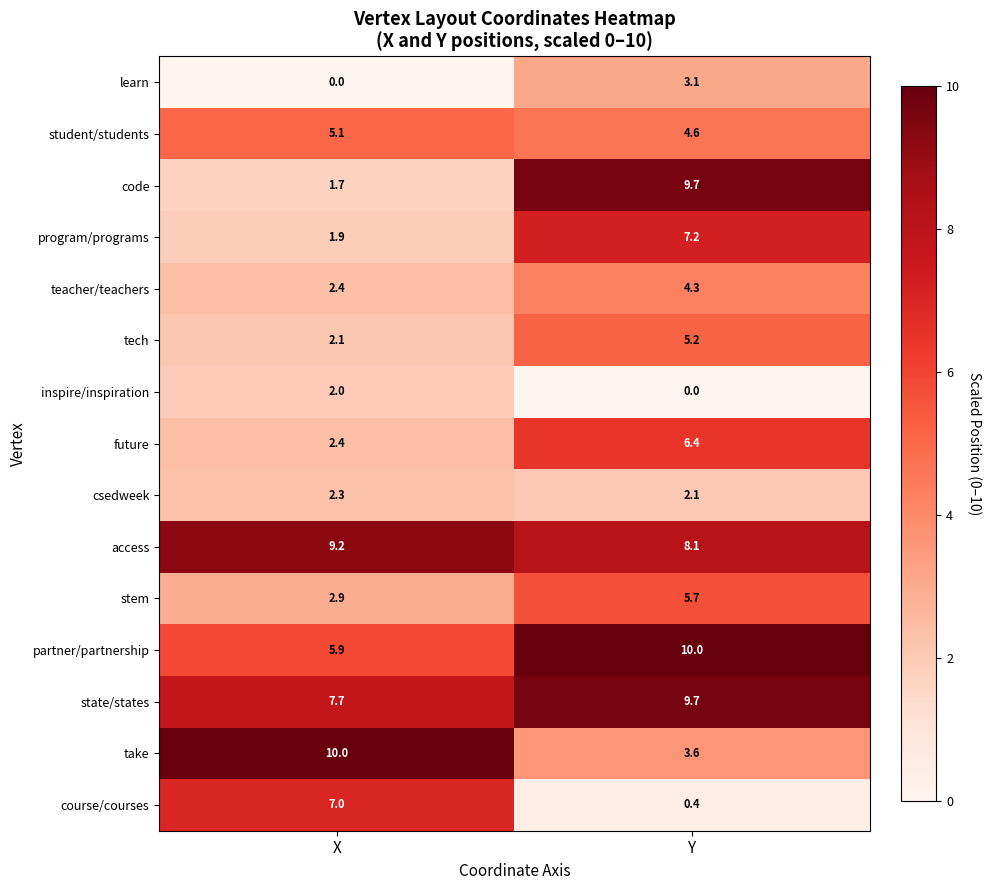

The value of future at X is 3.1. True or false?

False